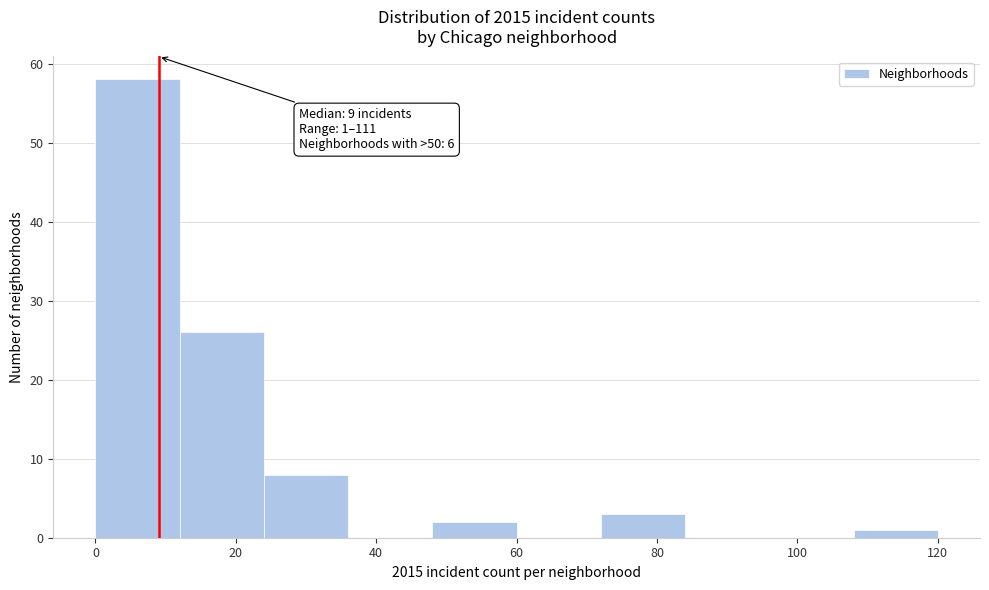

Which range on the x-axis has the tallest bar?

0 to 12